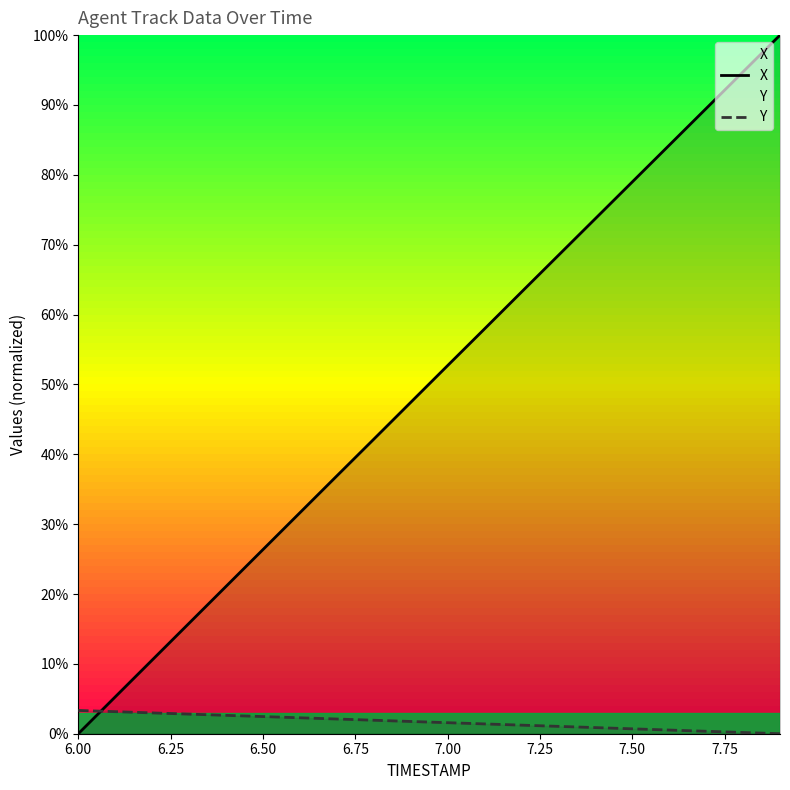

What is the greatest value displayed?

100.0